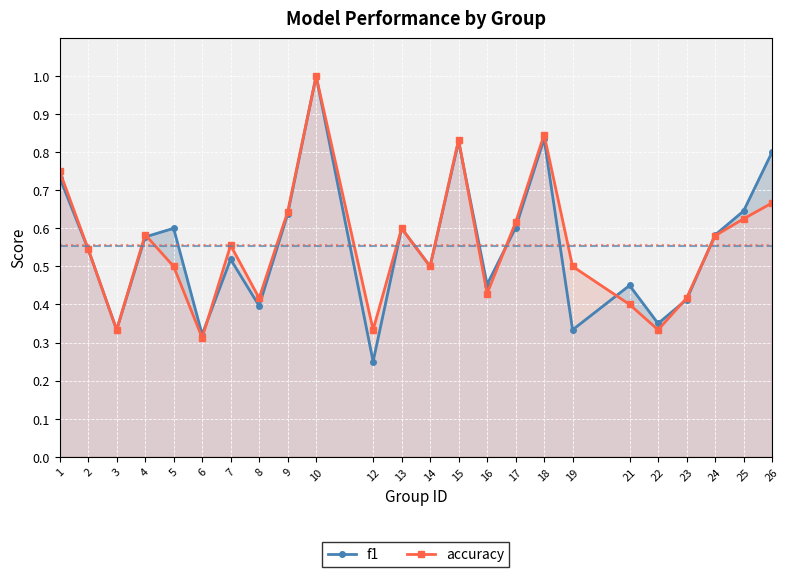

Where is the first local maximum for f1?

5